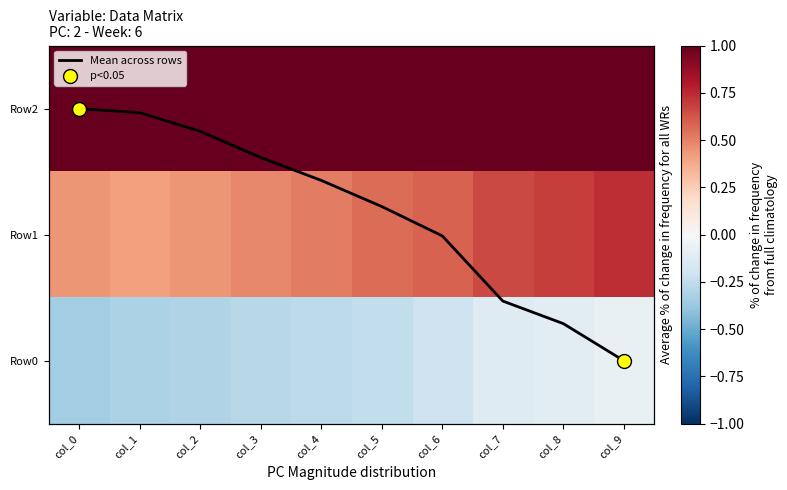

How many series are shown in this chart?

2